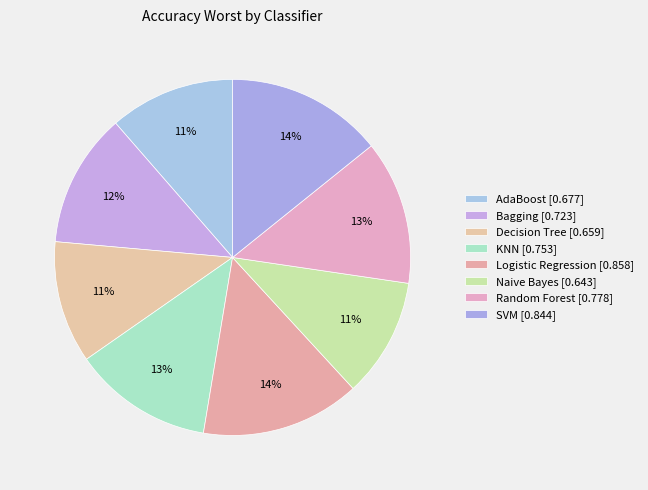

How many slices are in this pie chart?

8